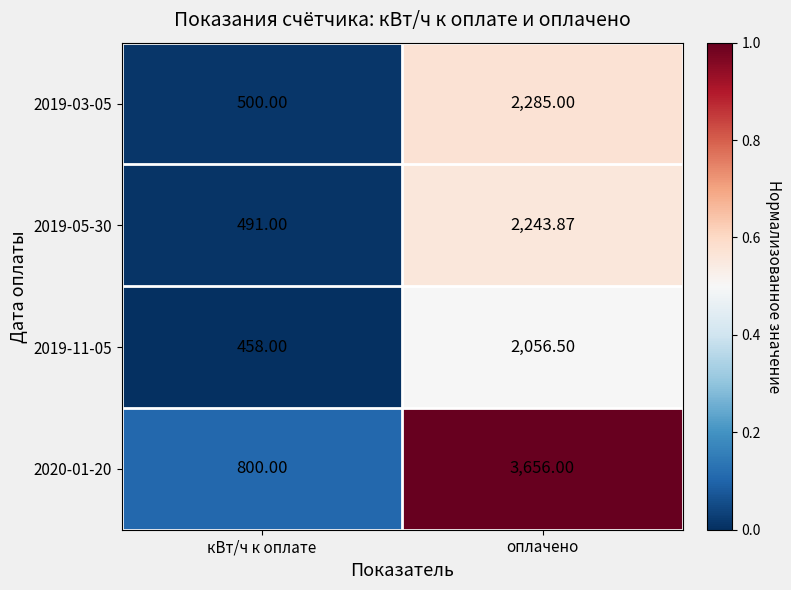

Rank the categories by 2019-05-30 value from lowest to highest.

кВт/ч к оплате, оплачено